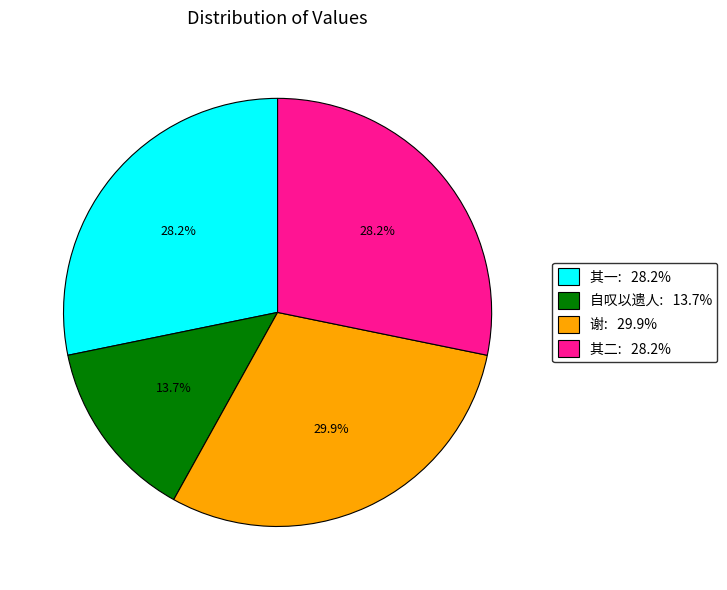

Is there any slice that represents more than half of the pie?

No